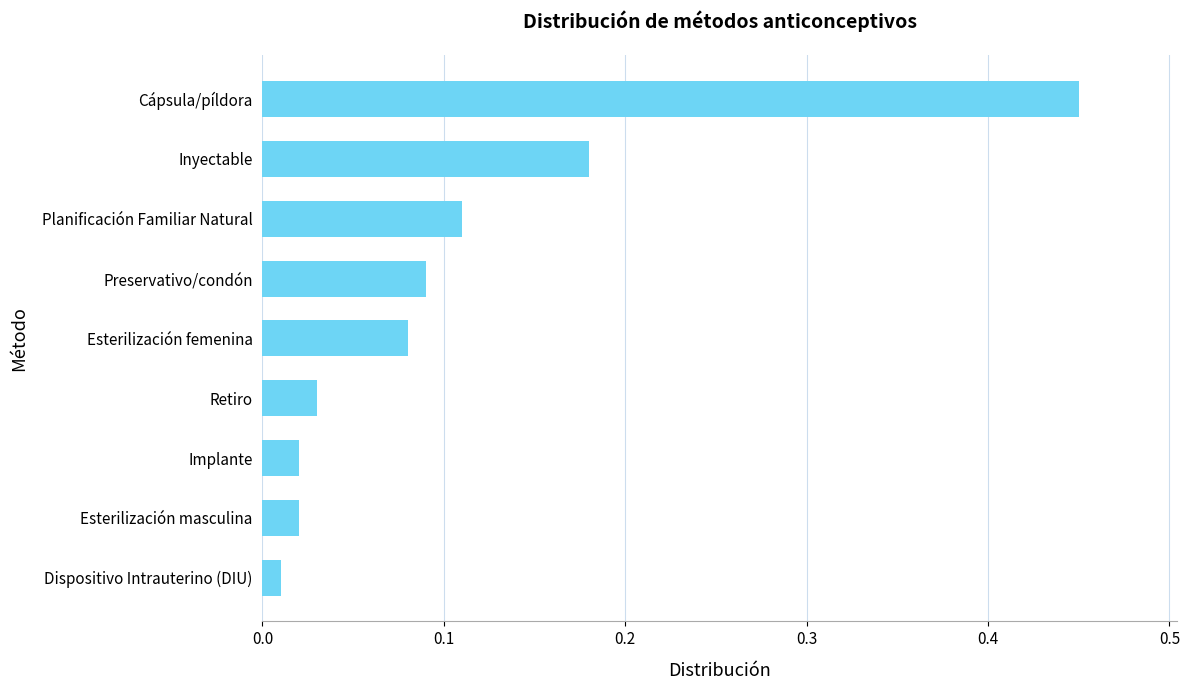

At which category does the chart reach its peak across all series?

Cápsula/píldora